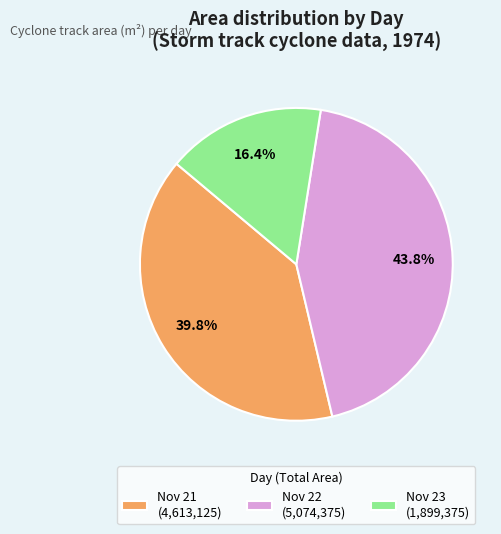

Does Nov 23 (1,899,375) represent more than half of the total?

No